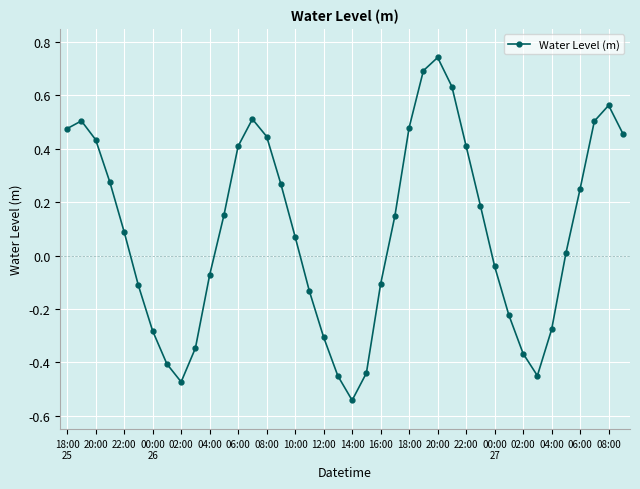

True or false: there are more than 2 points higher than both neighbors.

True